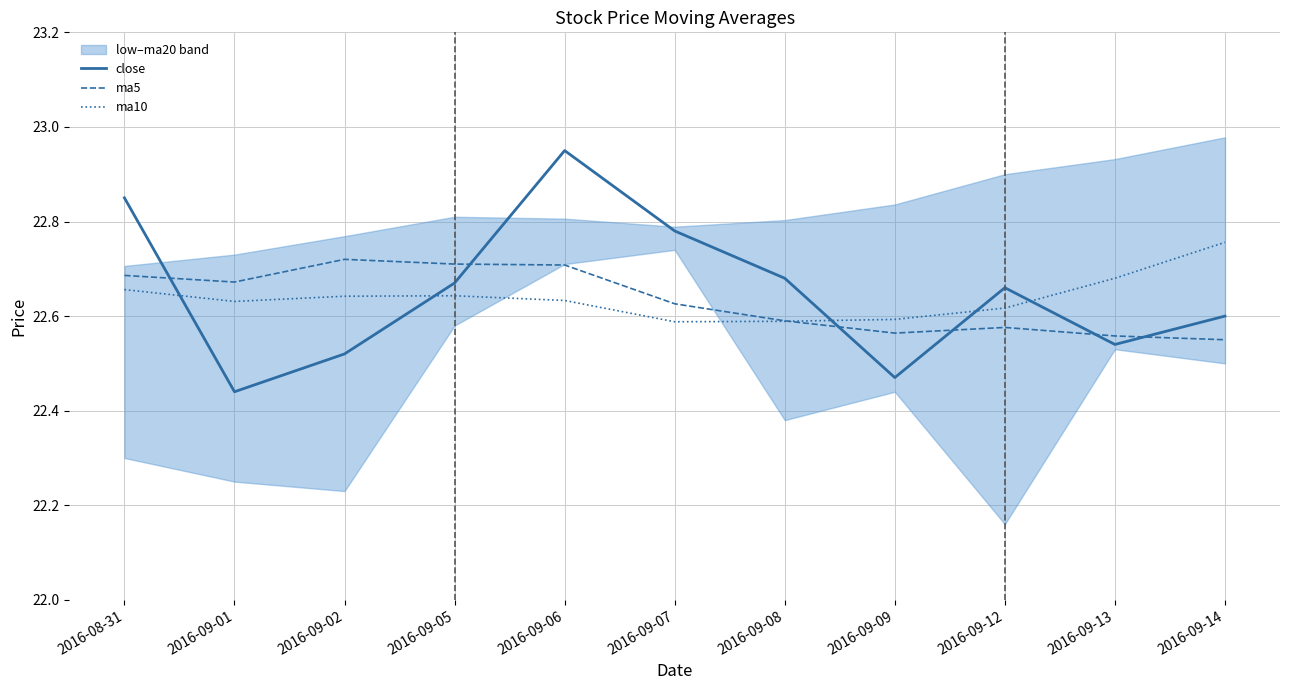

Does the chart have visible grid lines?

Yes